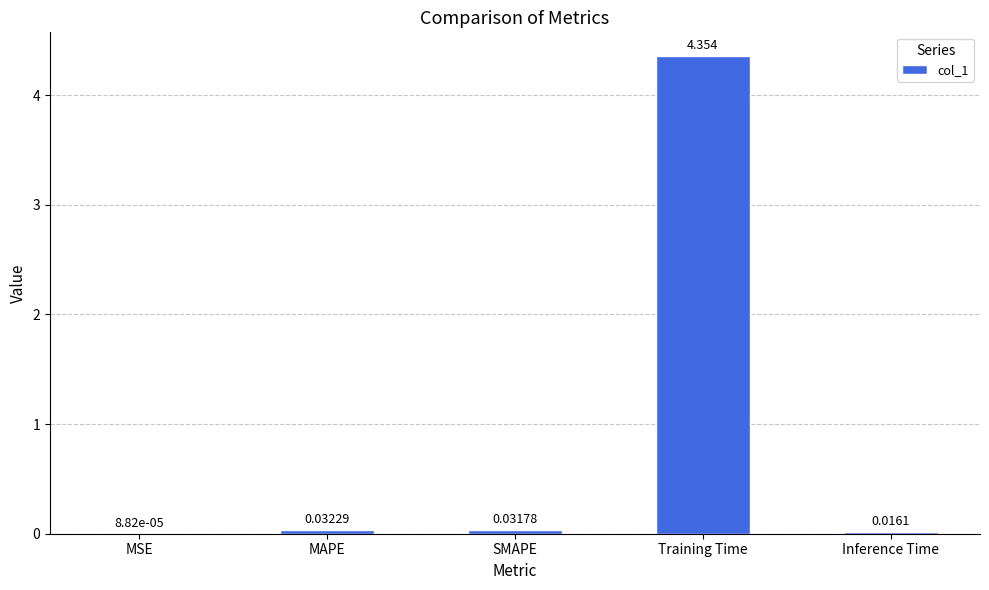

Where is the data nearest to the value 2?

MAPE